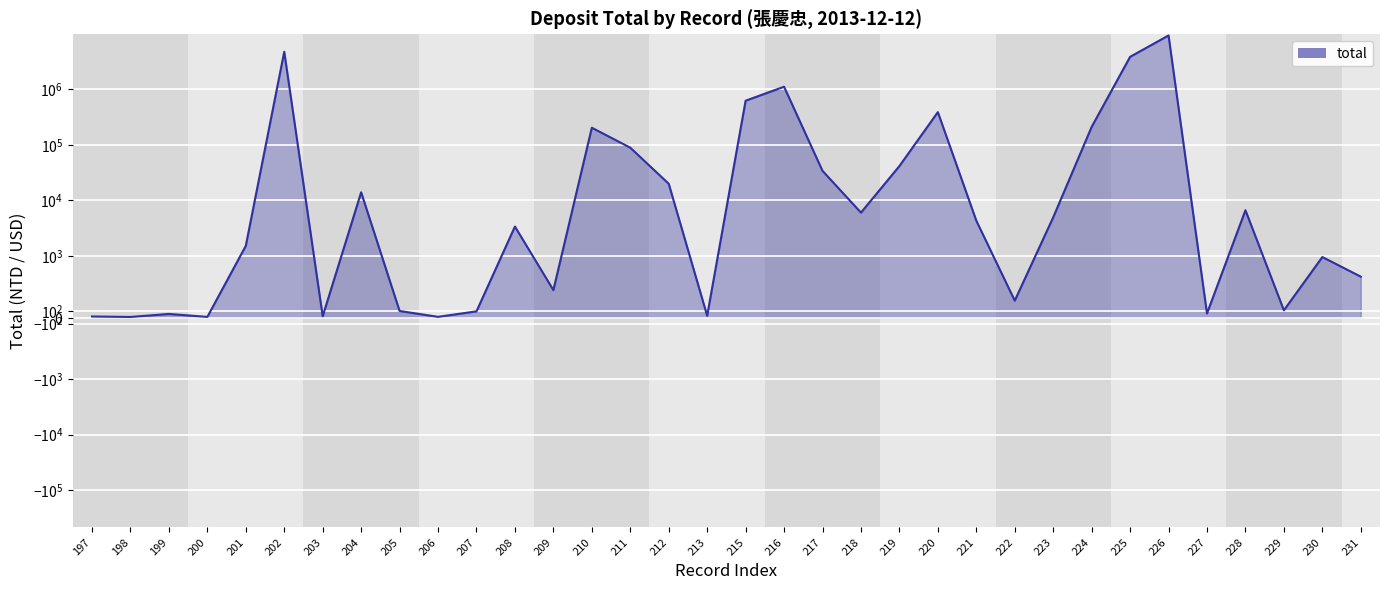

Where is the first local minimum?

198